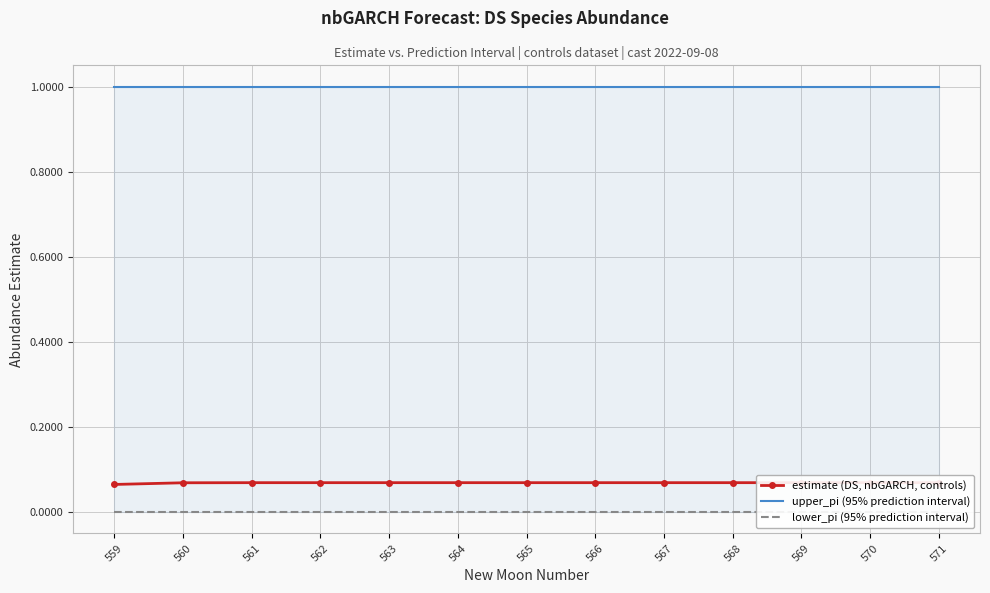

Where is the first local maximum for estimate (DS, nbGARCH, controls)?

564